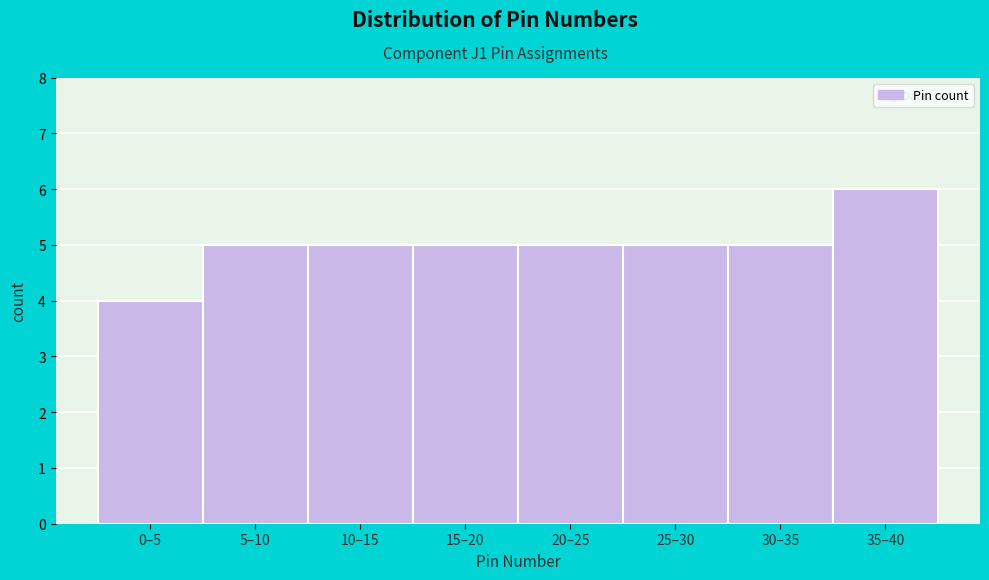

Reading left to right, transcribe all the data shown in this chart.

4	5	5	5	5	5	5	6